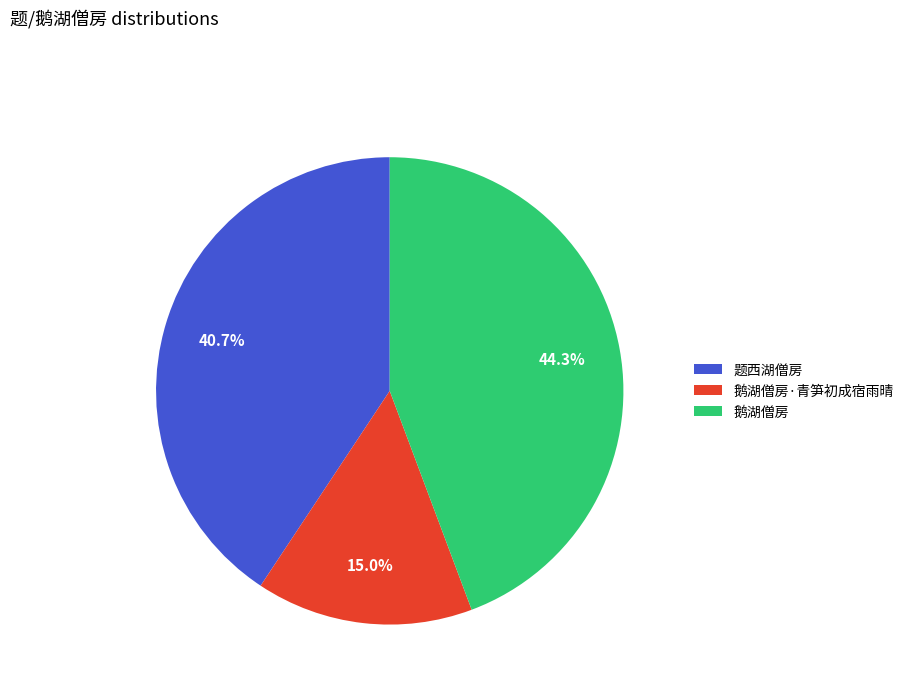

How many slices are in this pie chart?

3